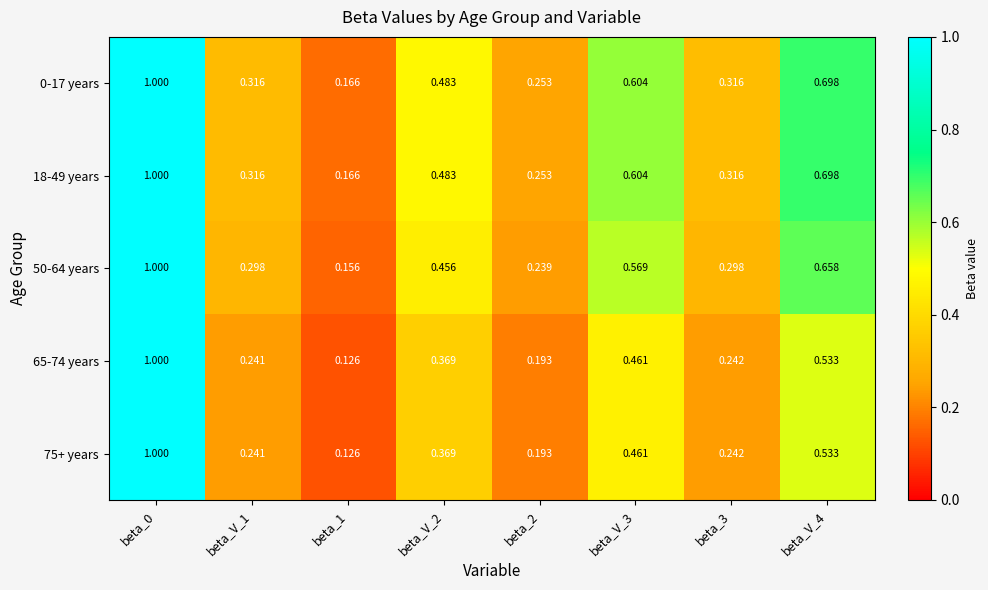

Is the value of 75+ years at beta_2 greater than the value of 65-74 years at beta_1?

Yes